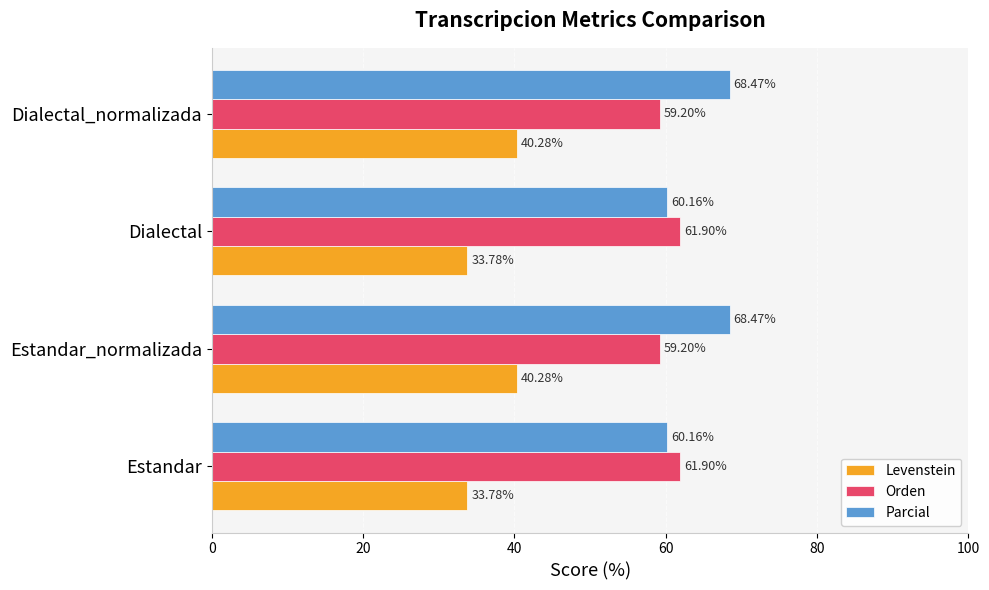

Which series has the widest spread of values?

Parcial